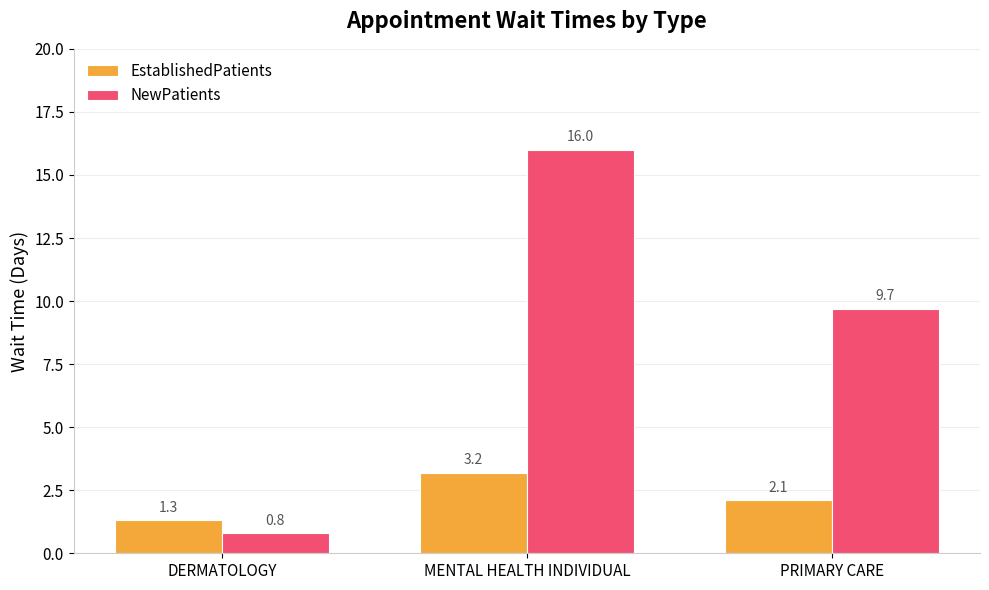

What is the label of the 1st bar from the left?

DERMATOLOGY